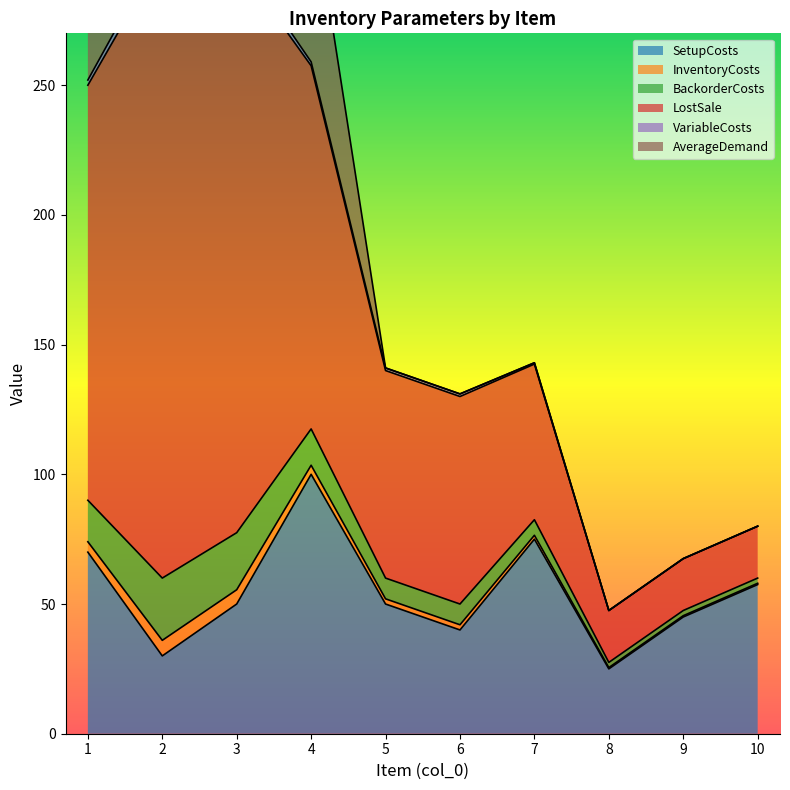

Which series has the largest range (max minus min)?

LostSale